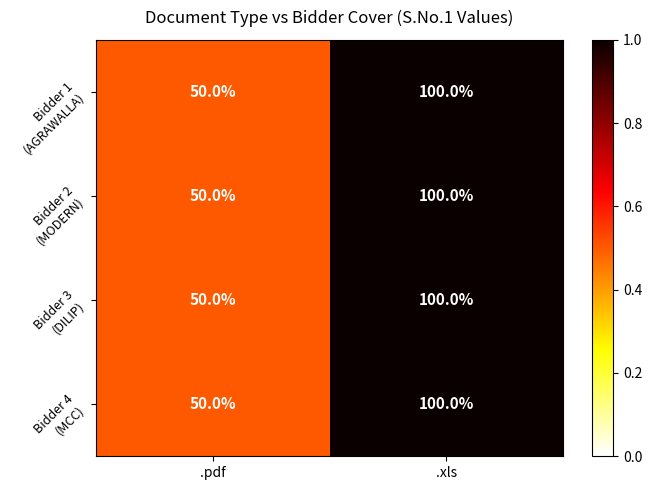

What is the sum of all Bidder 3 (DILIP) values?

1.5